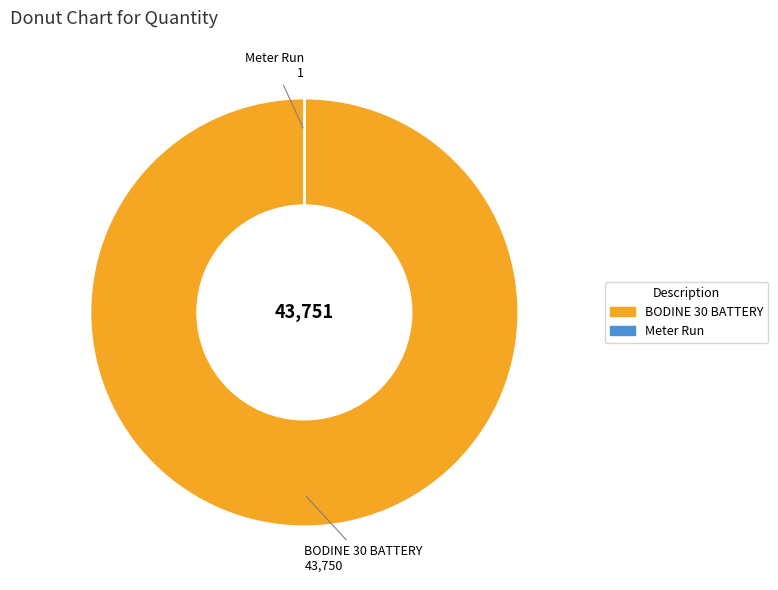

True or false: BODINE 30 BATTERY accounts for 100% of the total.

True